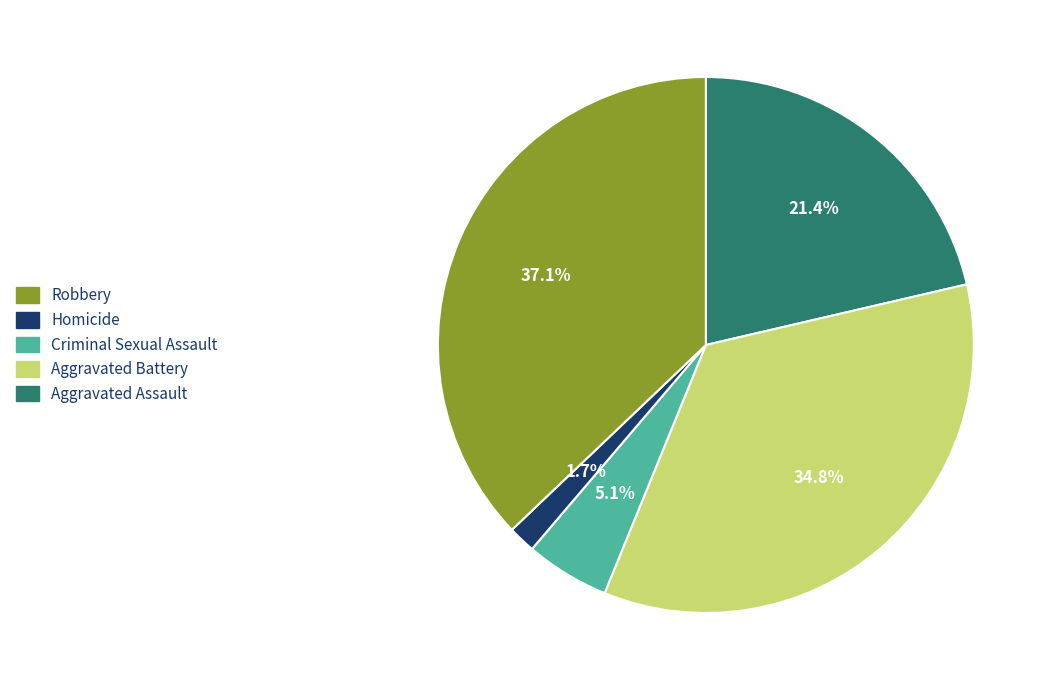

Is there any slice that represents more than half of the pie?

No